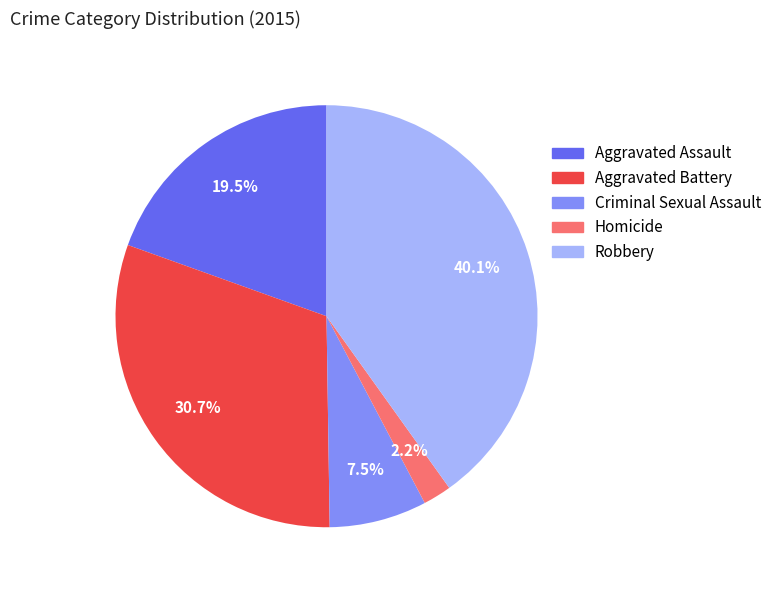

Is Homicide the majority of the pie?

No